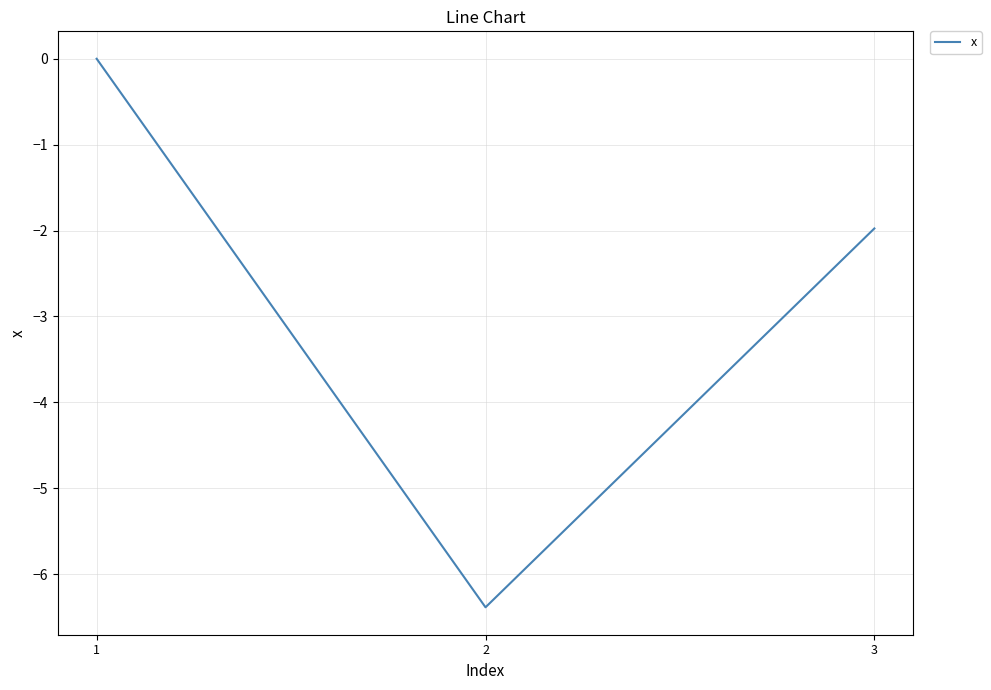

How many negative values are there?

2